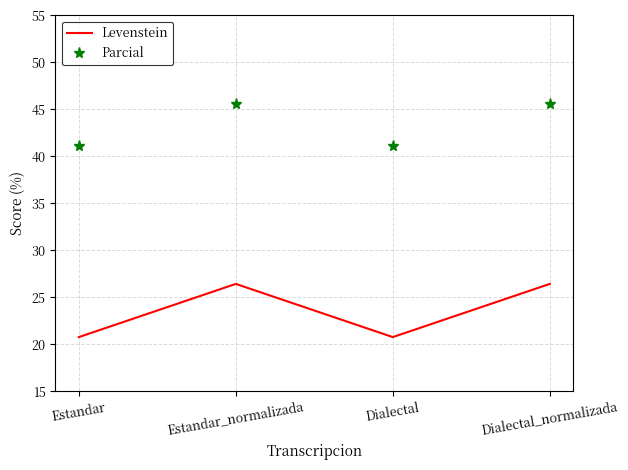

Rank the series by their maximum value, from lowest to highest.

Levenstein, Parcial